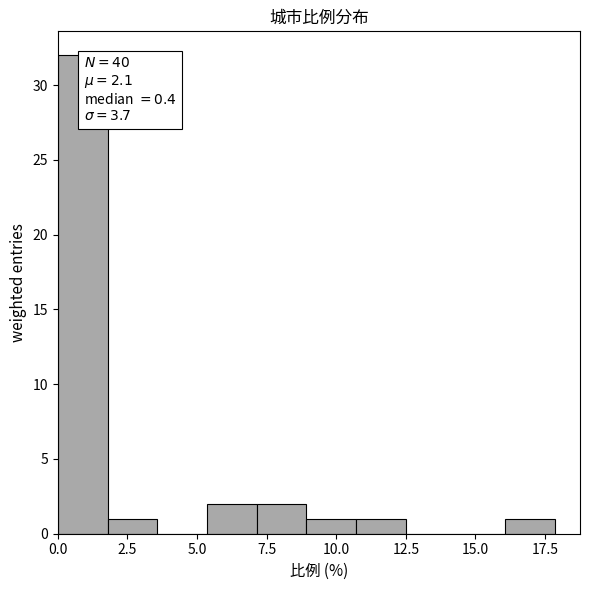

Read against the x-axis, roughly where is the centre of the tallest bar?

1.0